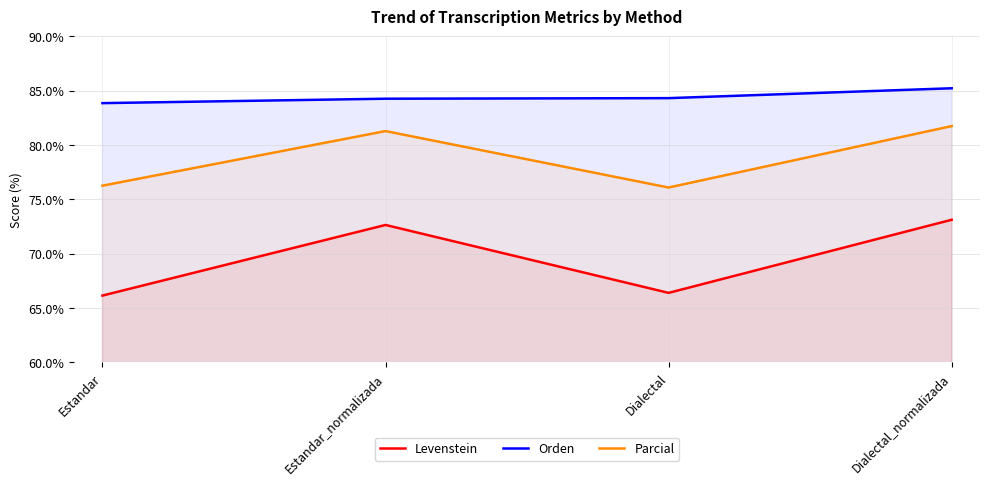

What is the difference between the maximum and second lowest values in the Levenstein series?

6.7